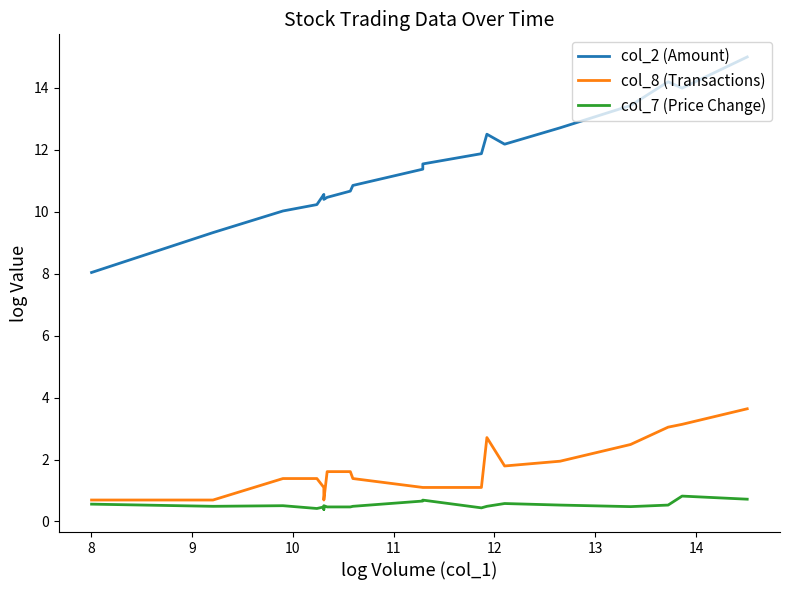

What is the smallest value displayed?

0.4